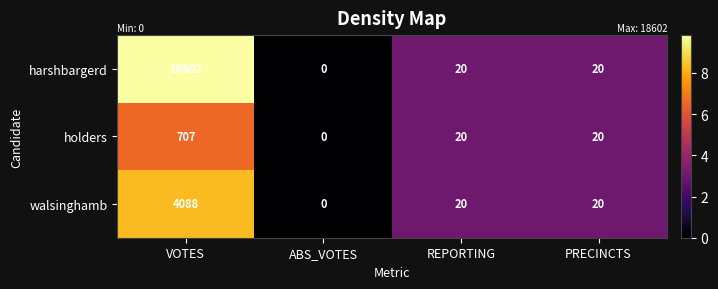

Reading left to right, what are all the values shown in this chart?

harshbargerd: VOTES=18602	ABS_VOTES=0	REPORTING=20	PRECINCTS=20
holders: VOTES=707	ABS_VOTES=0	REPORTING=20	PRECINCTS=20
walsinghamb: VOTES=4088	ABS_VOTES=0	REPORTING=20	PRECINCTS=20